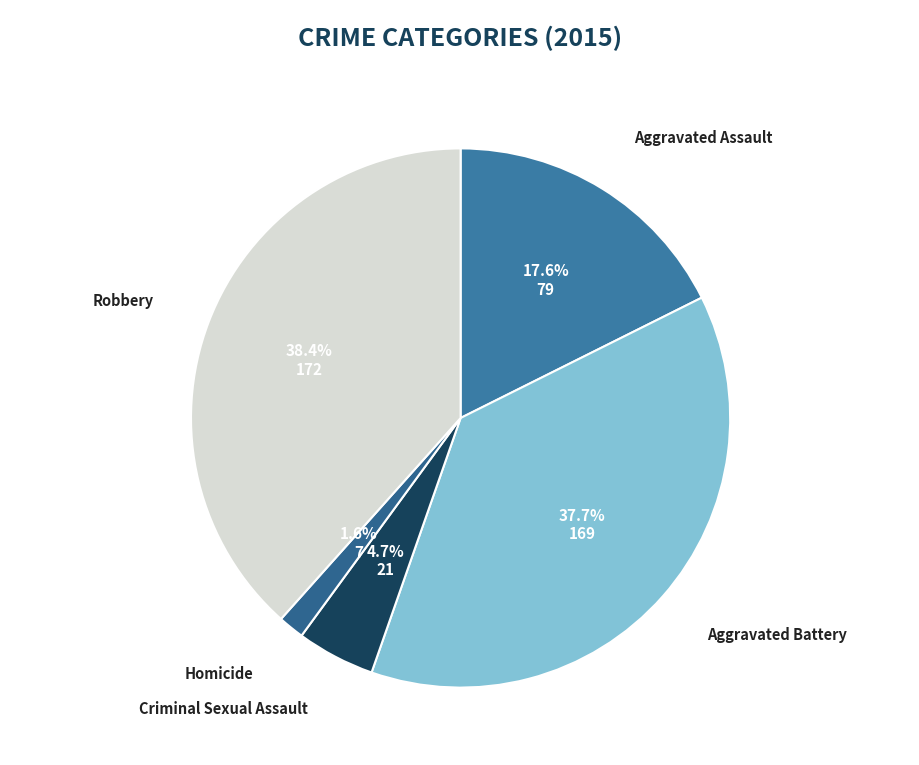

What is the largest slice in the pie chart?

Robbery